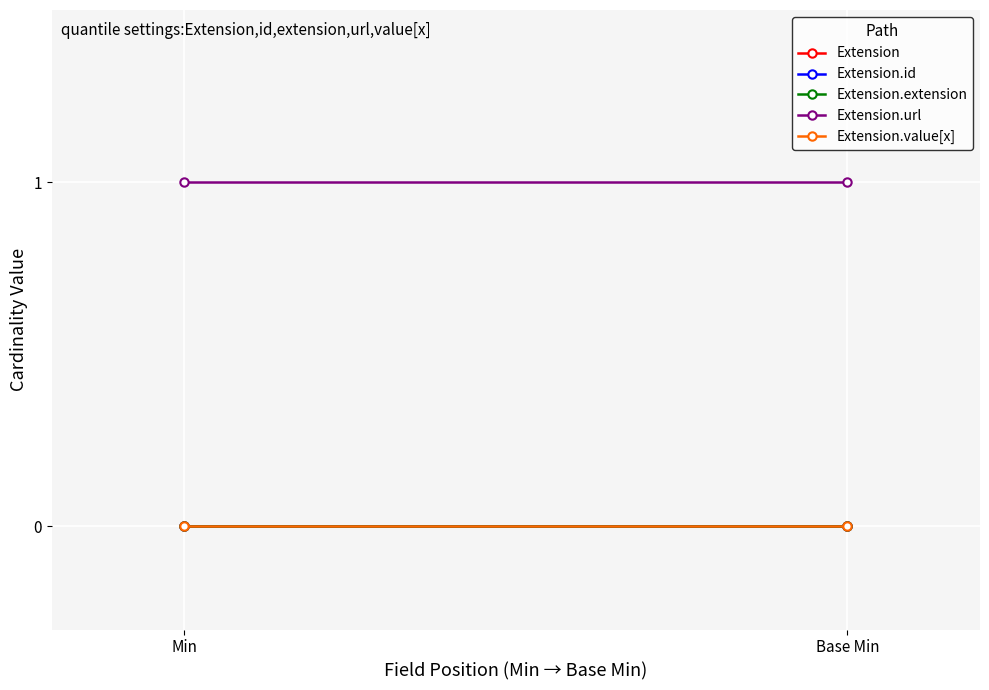

What is the sum of all Extension.url values?

2